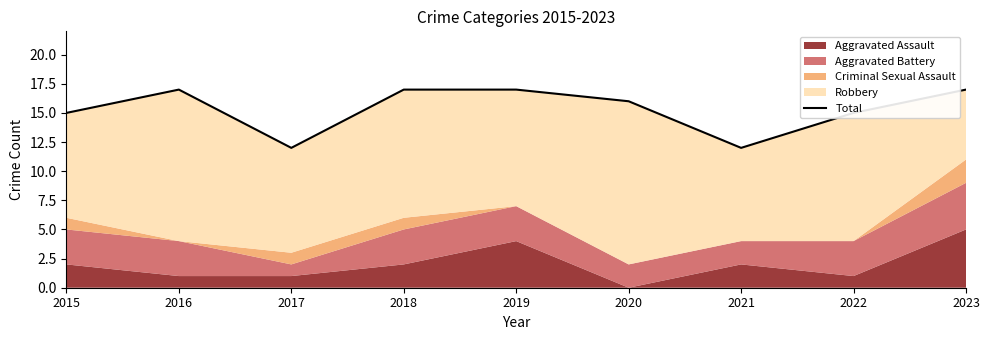

How many points are lower than both their immediate neighbors (excluding endpoints)?

2